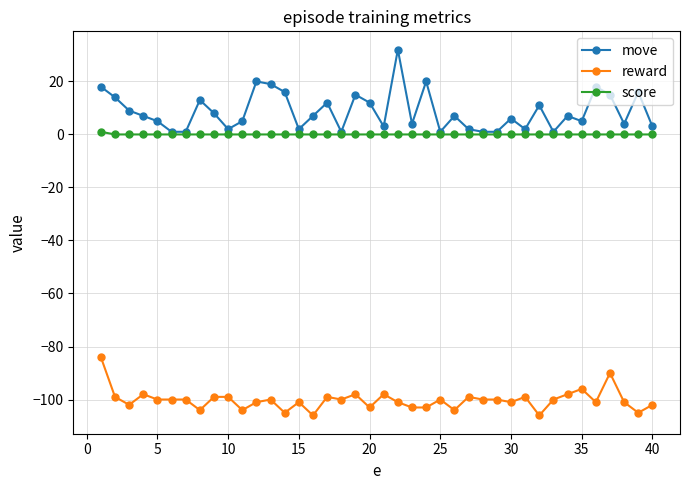

True or false: reward and score cross at least once.

False